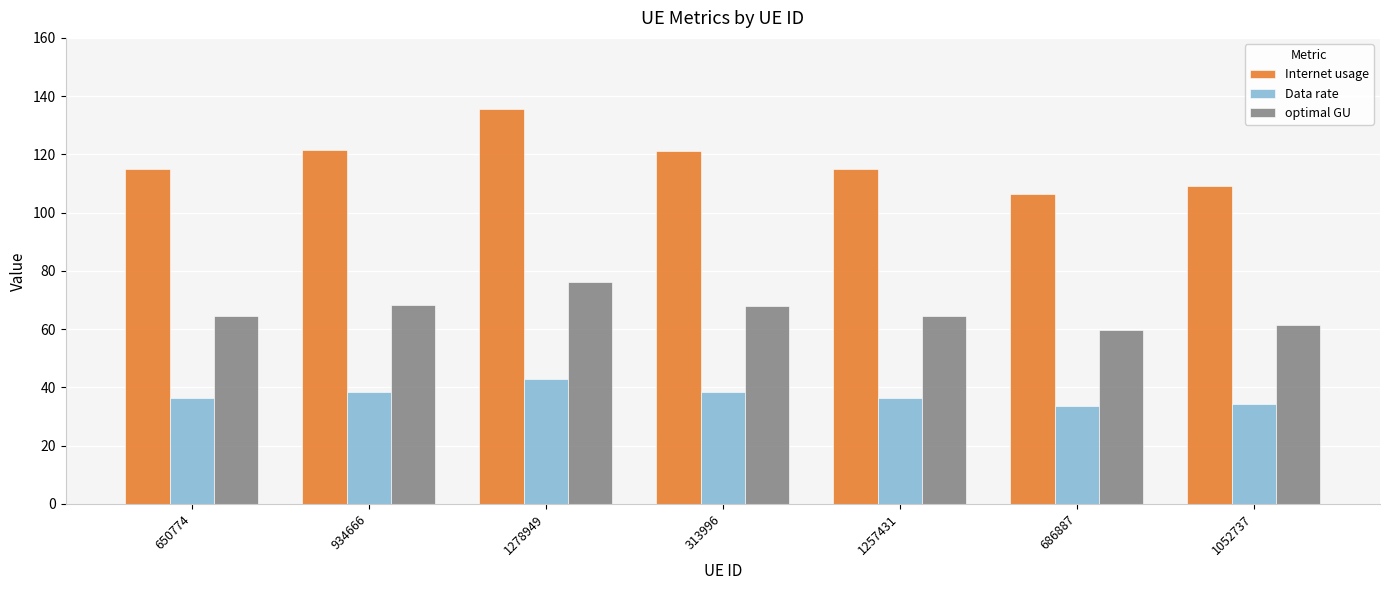

What are all the series names shown in the legend?

Internet usage, Data rate, optimal GU